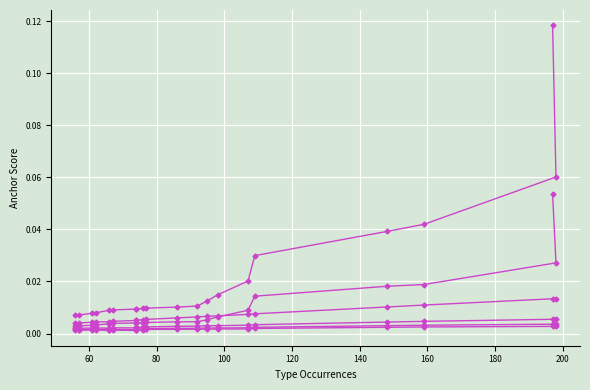

What is the difference between the second highest and minimum values in the 0.8-positive series?

0.1